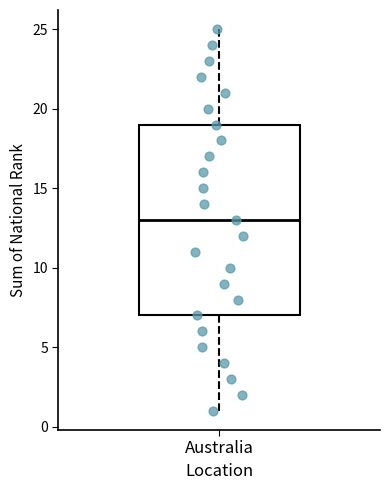

Where does the median line of the box for Australia sit on the y-axis? The values are not printed on the chart, so give them approximately, as read against the axis.

13